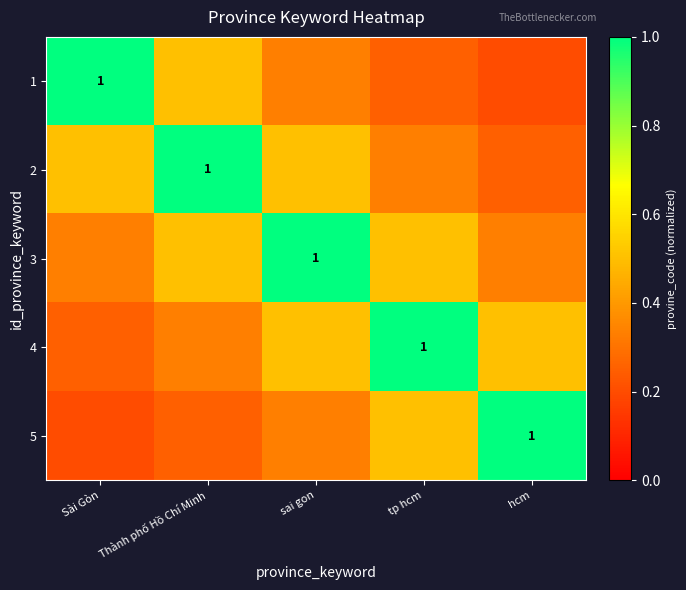

What is the approximate value of 4 at tp hcm?

1.0